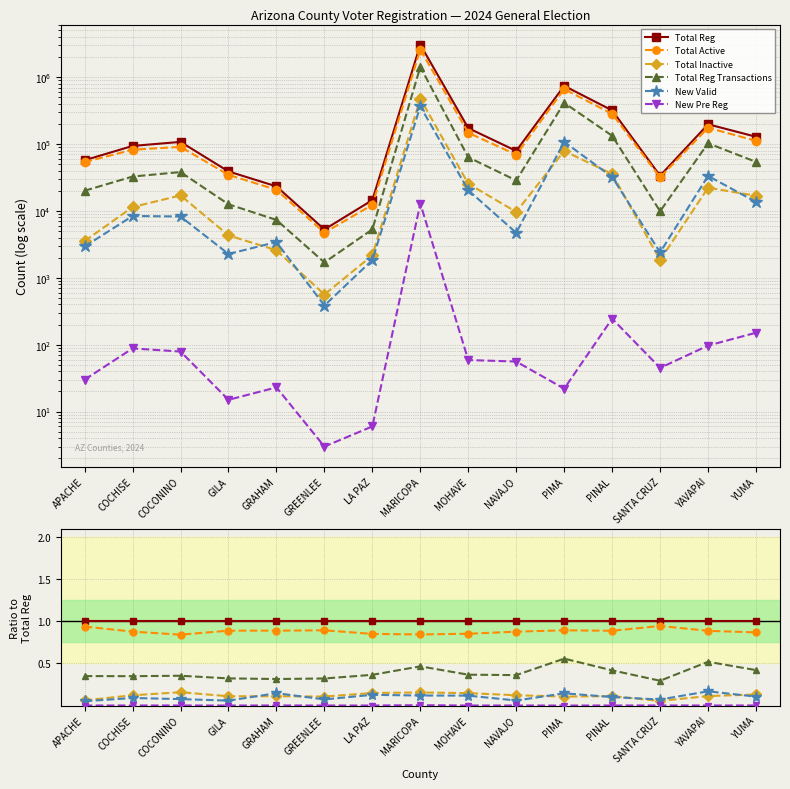

List the series in order of their peak value, lowest first.

New Pre Reg, Total Inactive, New Valid, Total Reg Transactions, Total Active, Total Reg